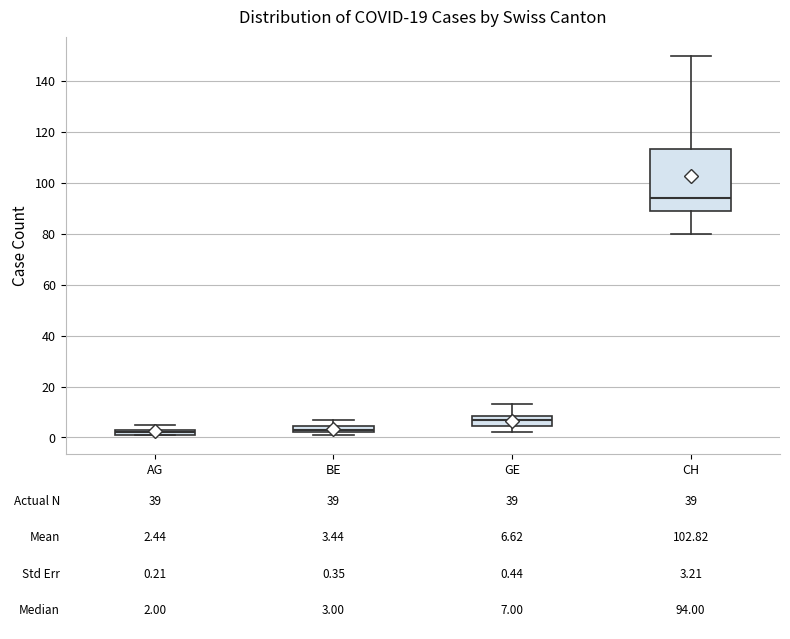

Which box is the tallest, from its lower edge to its upper edge?

CH